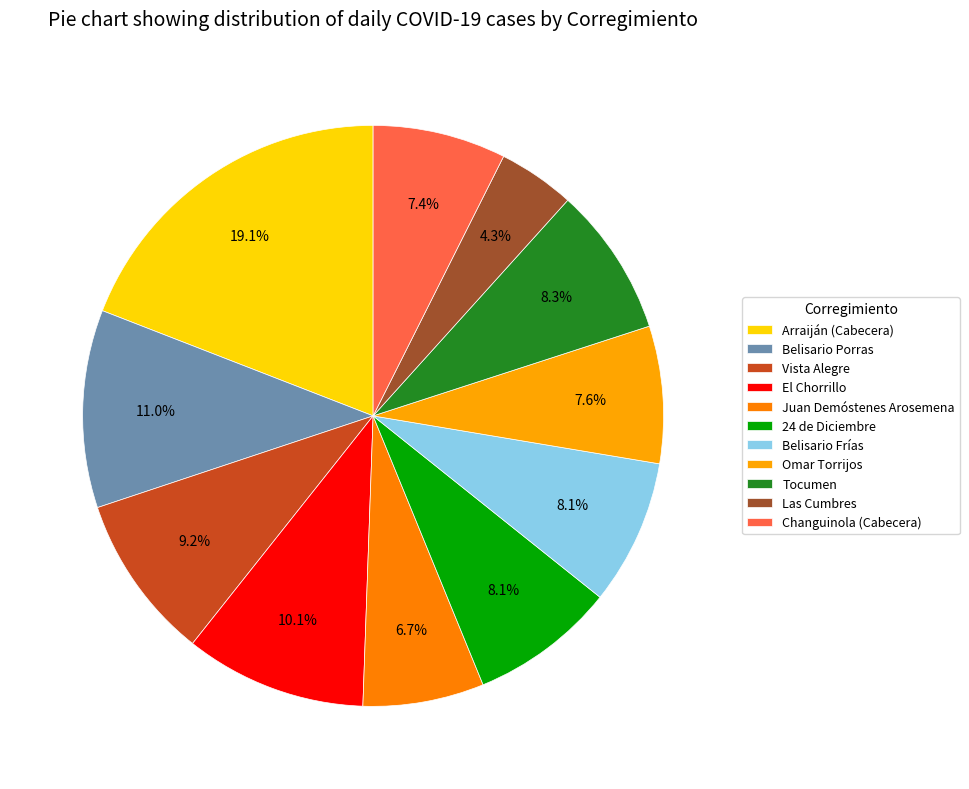

Does any single category account for the majority?

No